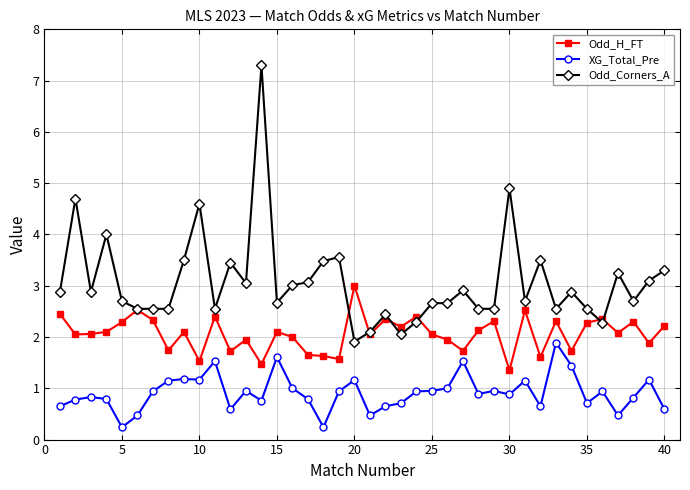

True or false: XG_Total_Pre and Odd_Corners_A intersect in this chart.

False